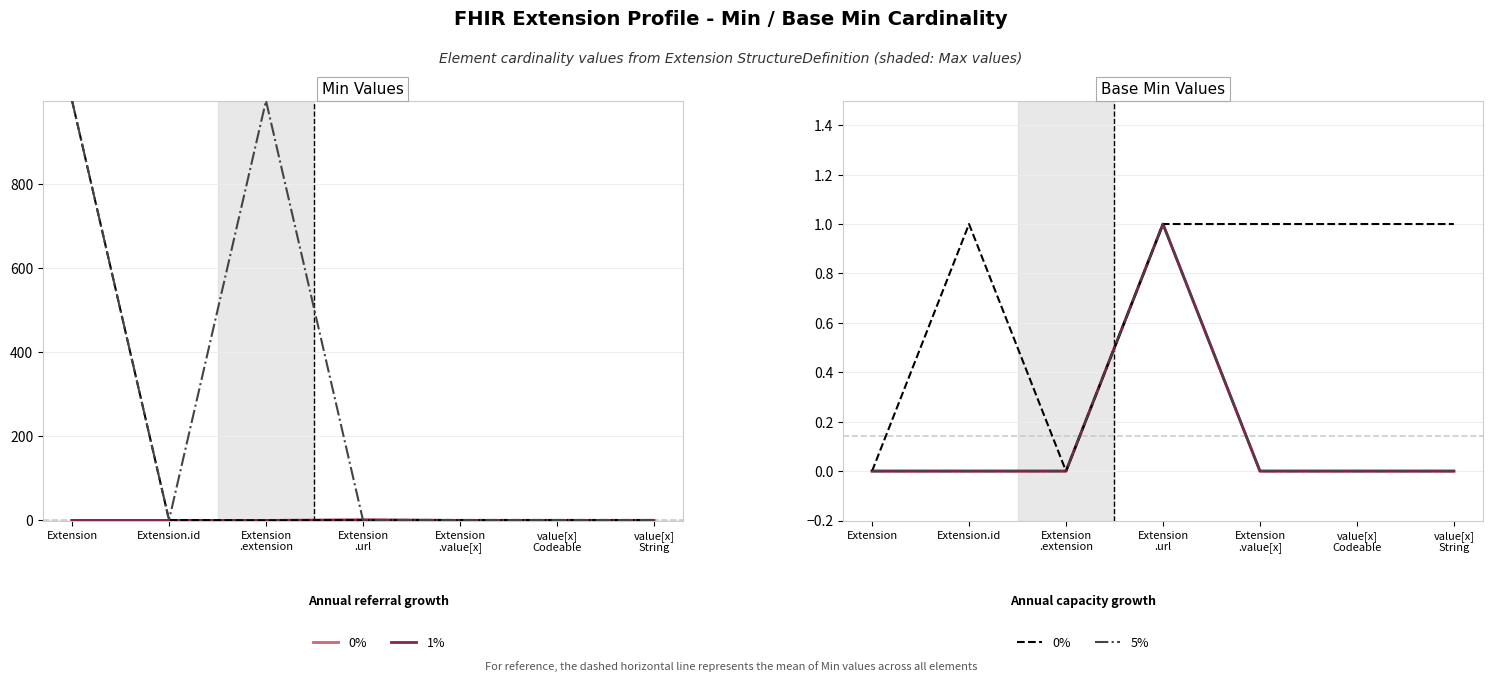

Rank the series at Extension .value[x] from lowest to highest value.

Min, Base Min